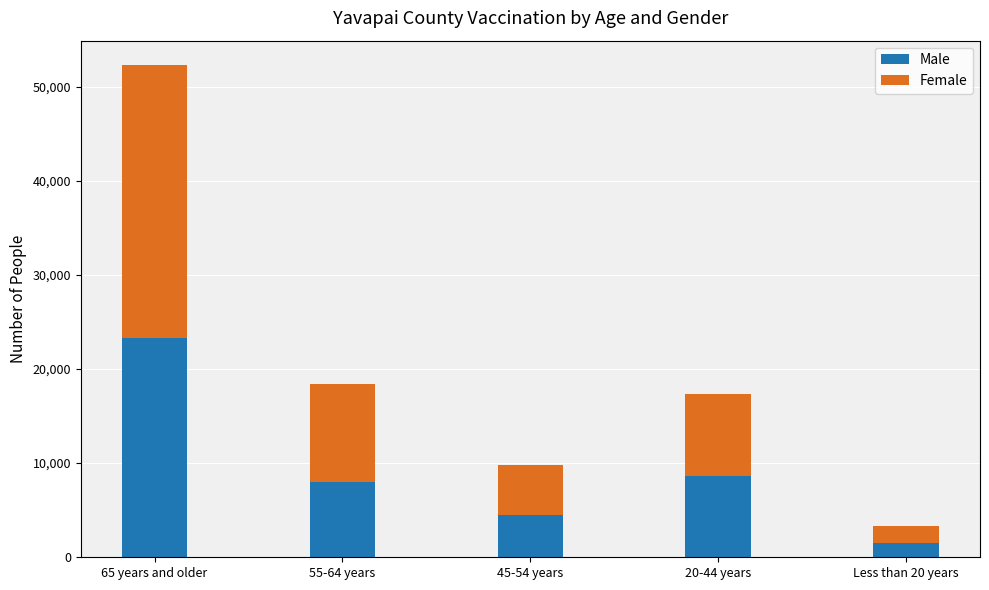

Are the bars horizontal?

No